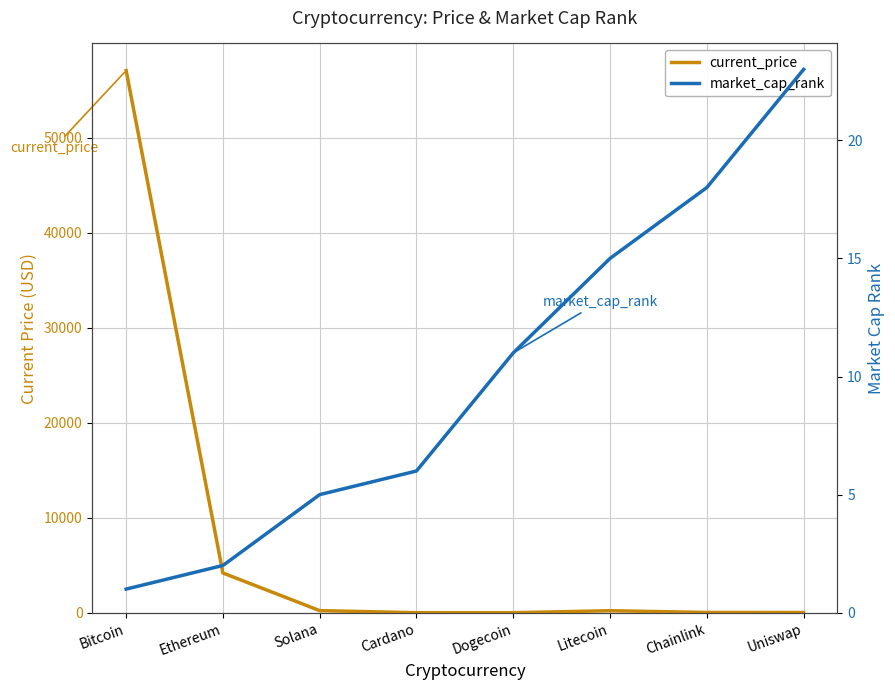

Where do current_price and market_cap_rank first cross each other?

Solana and Cardano